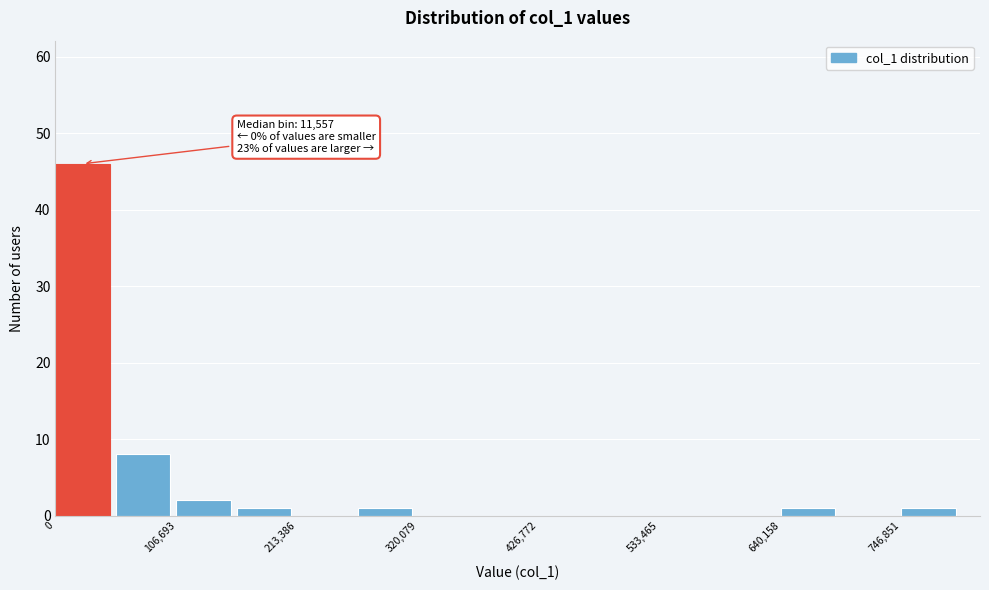

Around what value on the x-axis is the tallest bar? Give the approximate position of its centre, as read against the axis.

20000